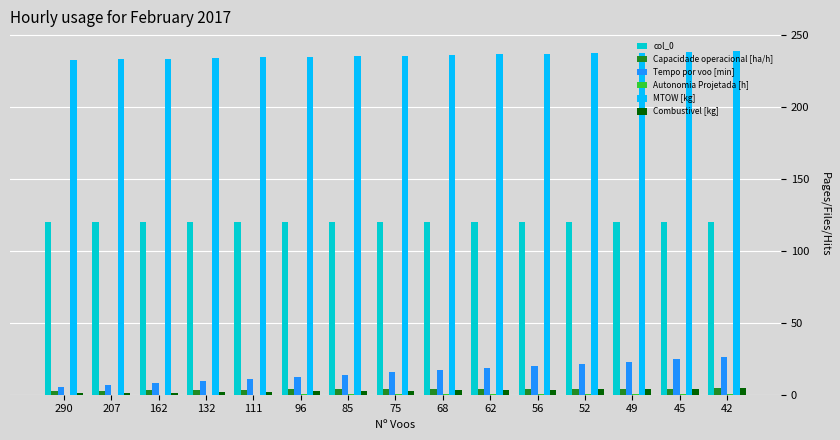

How many groups of bars are there?

15